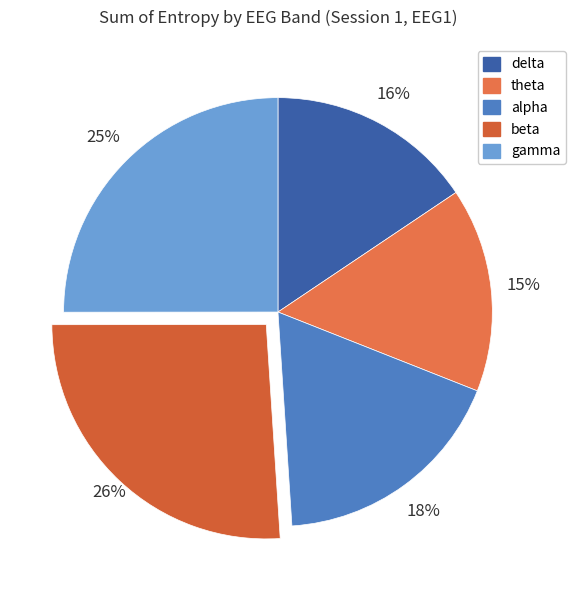

What is the ratio of the value at theta to the value at beta?

0.6